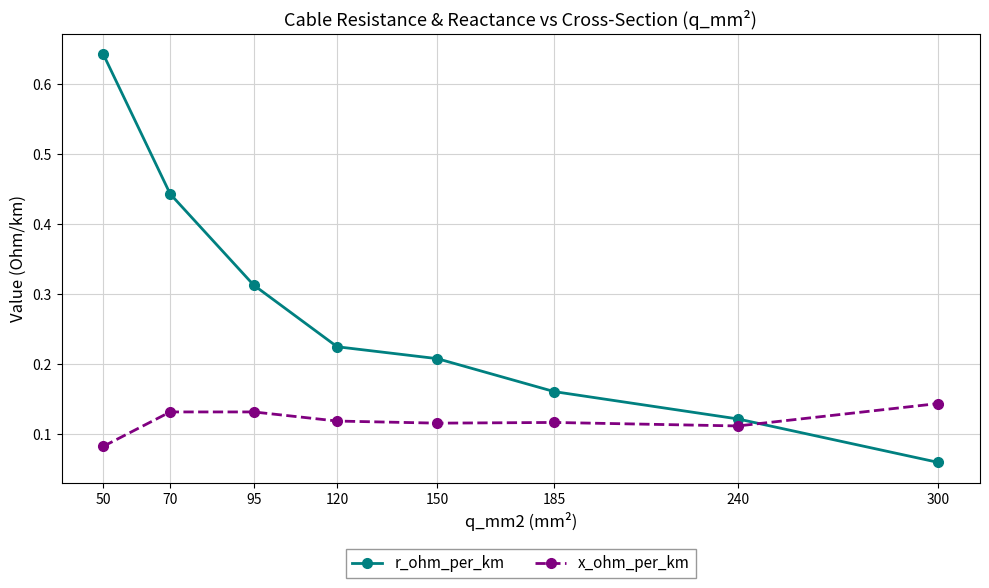

At which category does the chart reach its peak across all series?

50